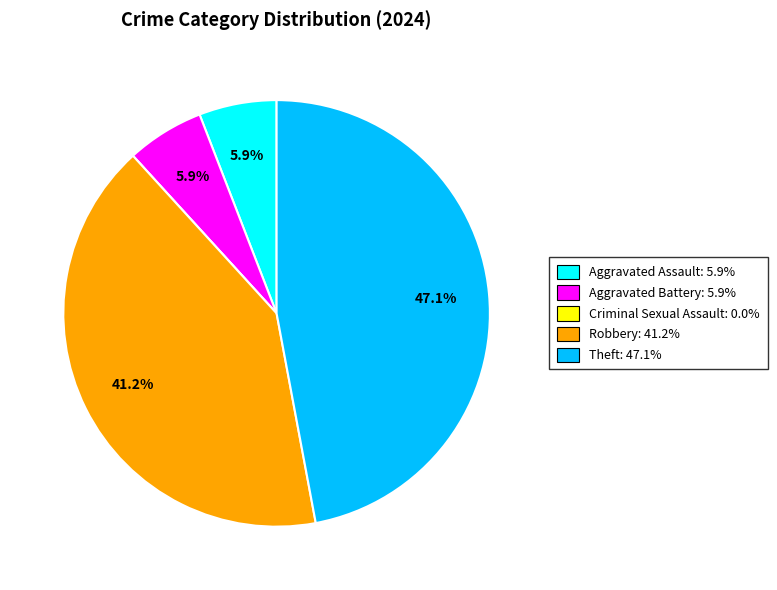

Is there a majority slice in this chart?

No